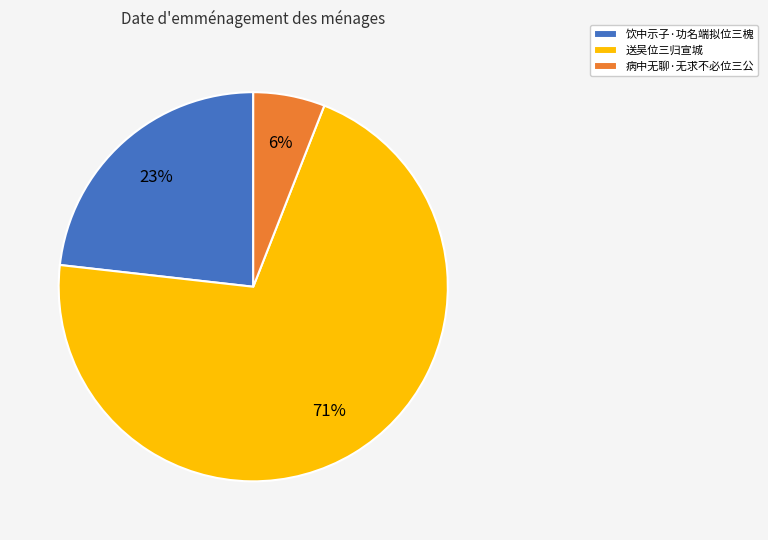

Which category has the smallest portion of the pie?

病中无聊·无求不必位三公